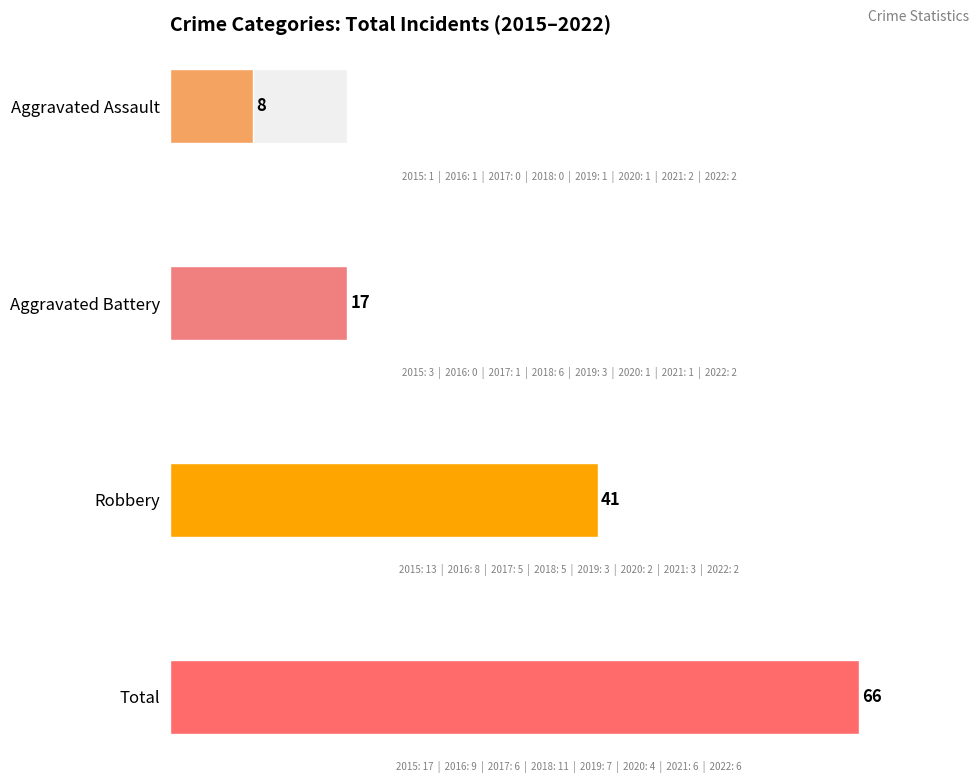

Is it true that Total equals 2 at 2021?

False